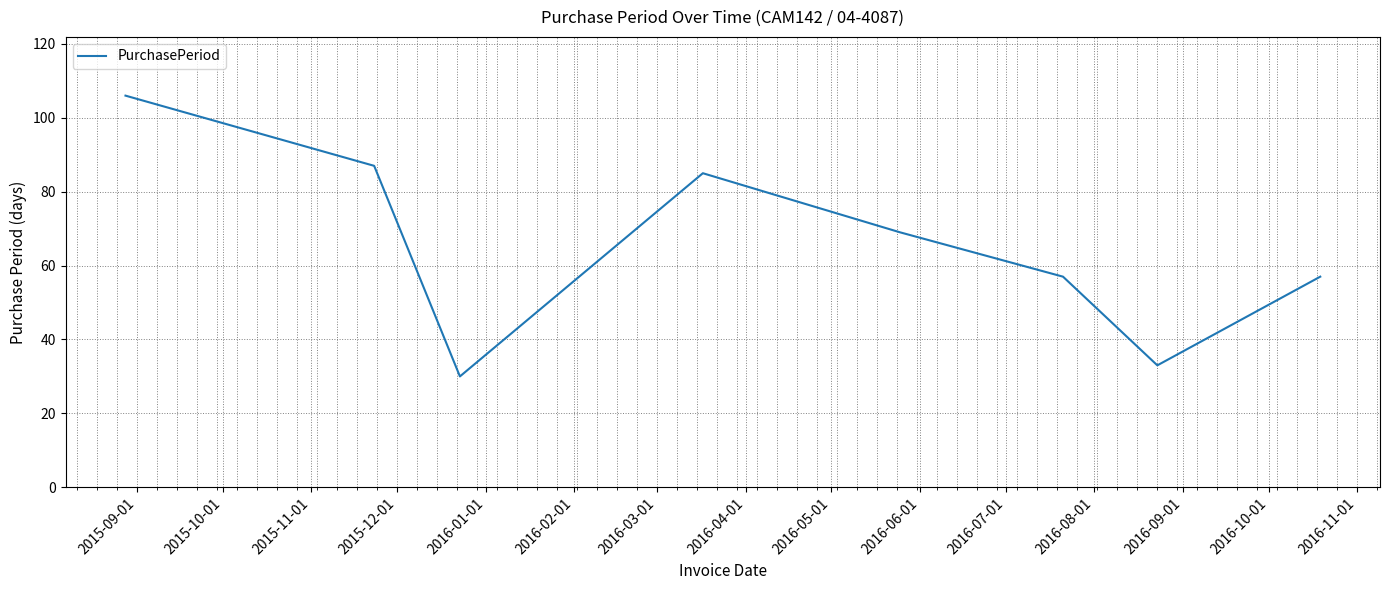

Is this an area chart (filled region under the line)?

No